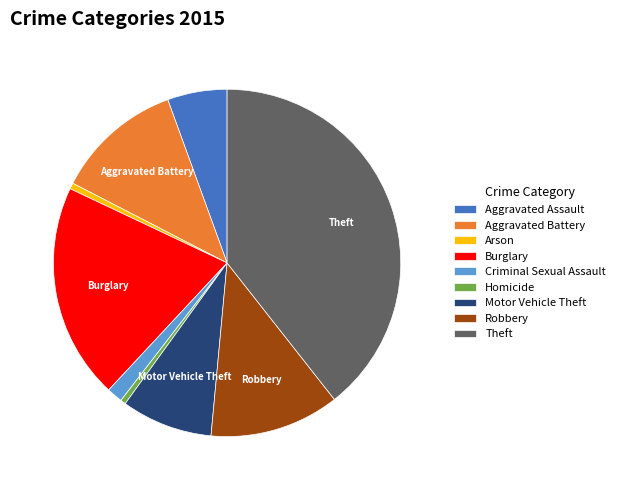

What is the ratio of the value at Theft to the value at Aggravated Assault?

7.1